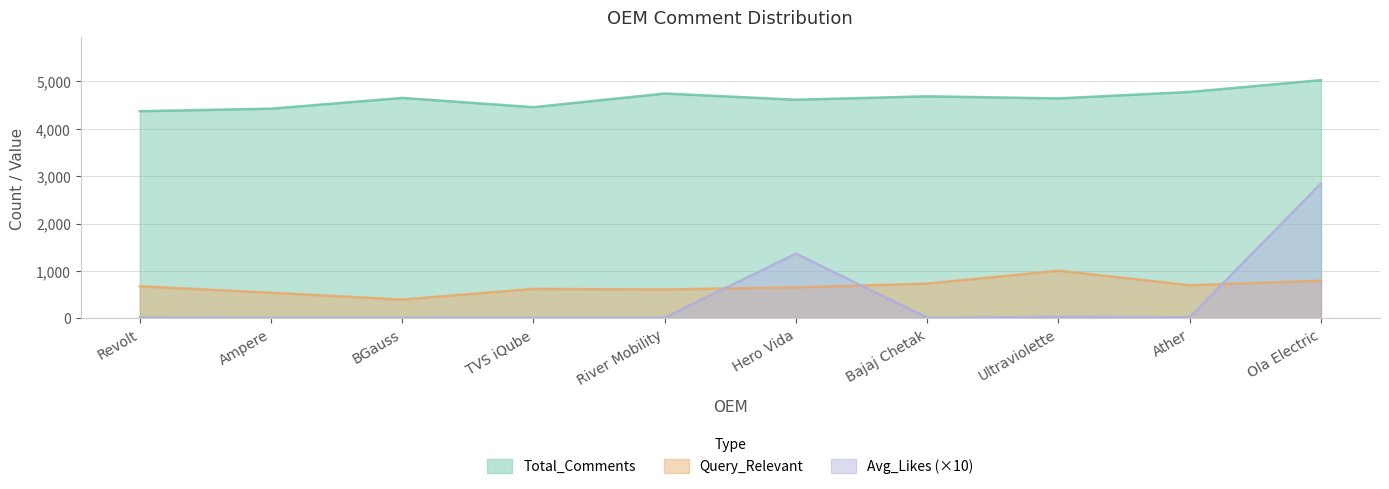

At which category does Query_Relevant reach its first local valley?

BGauss